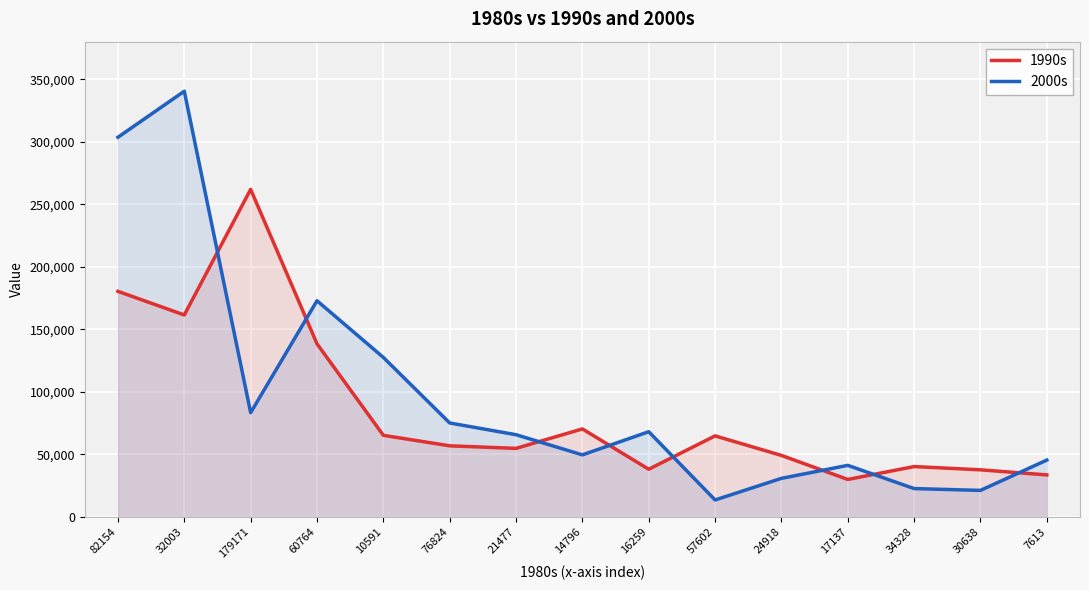

Reading left to right, list all the values displayed in this chart.

1990s: 180395	161528	261966	138482	65302	56915	54871	70421	38189	64864	49245	30028	40329	37726	33659
2000s: 303591	340385	83413	172904	127598	75173	65794	49678	68183	13629	30906	41297	22733	21274	45515